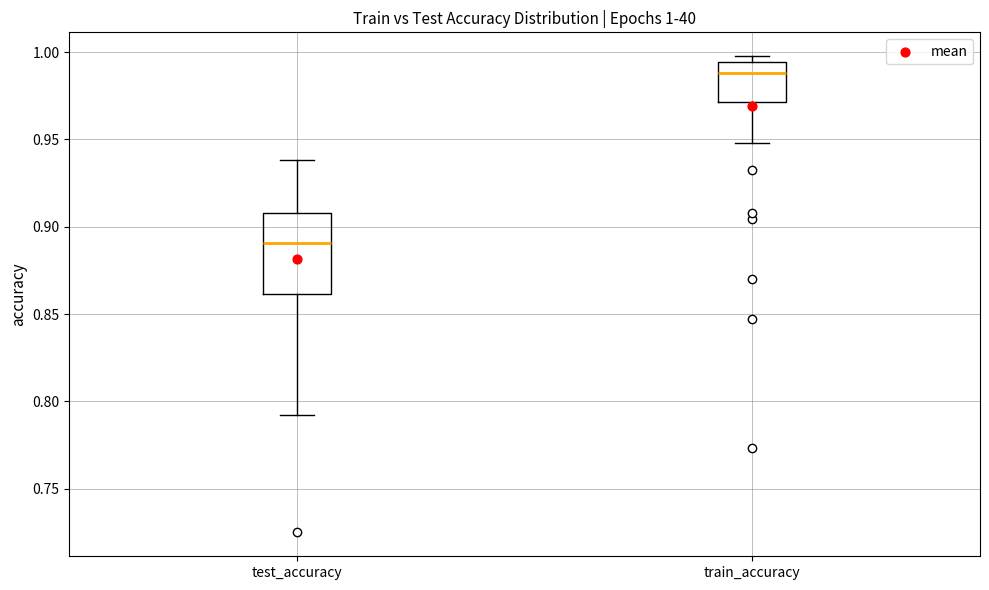

Which box's median line is the lowest?

test_accuracy